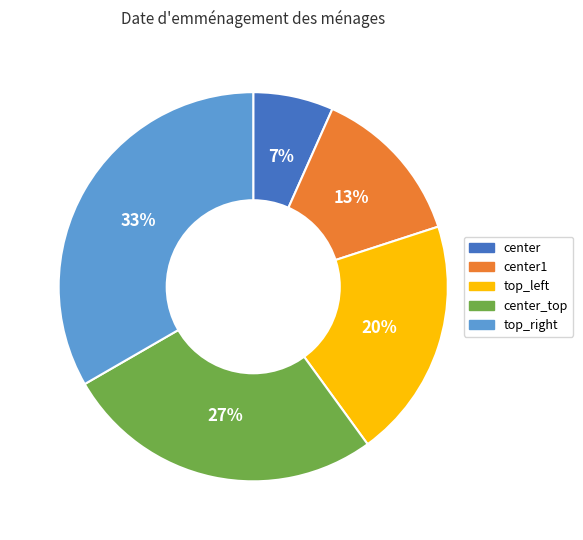

How many slices are in this pie chart?

5